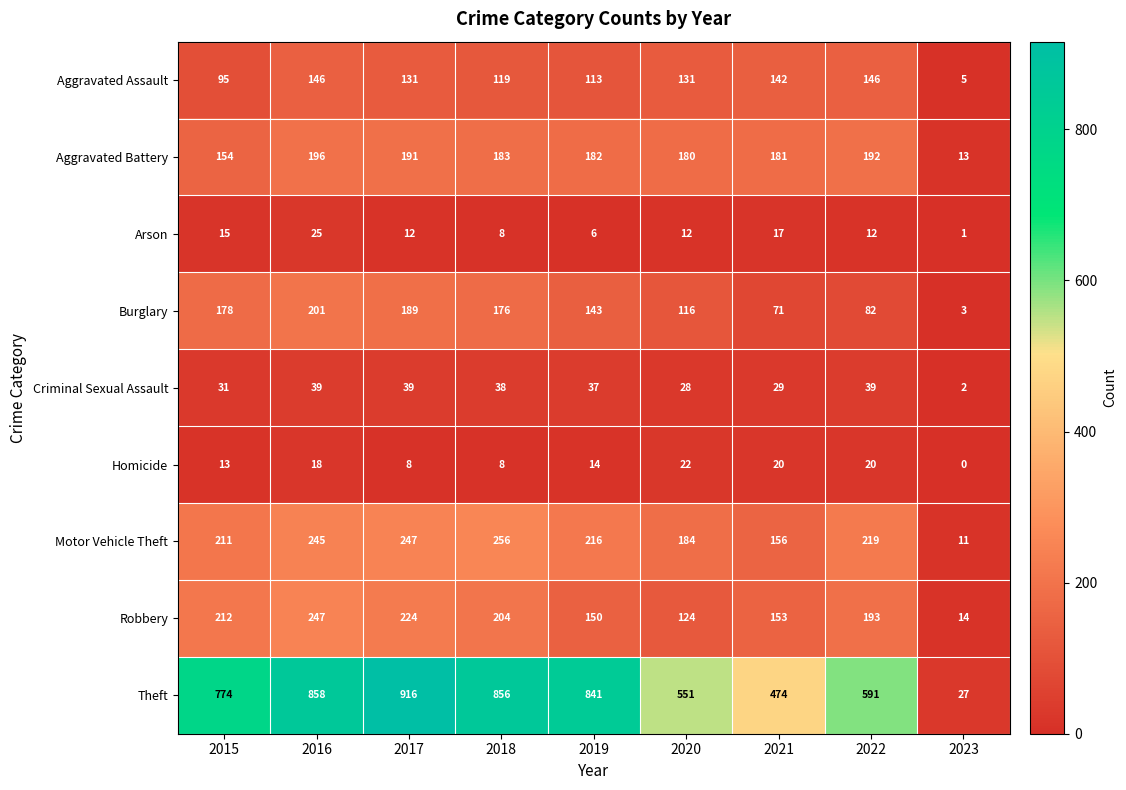

At which category does the chart reach its minimum across all series?

2023